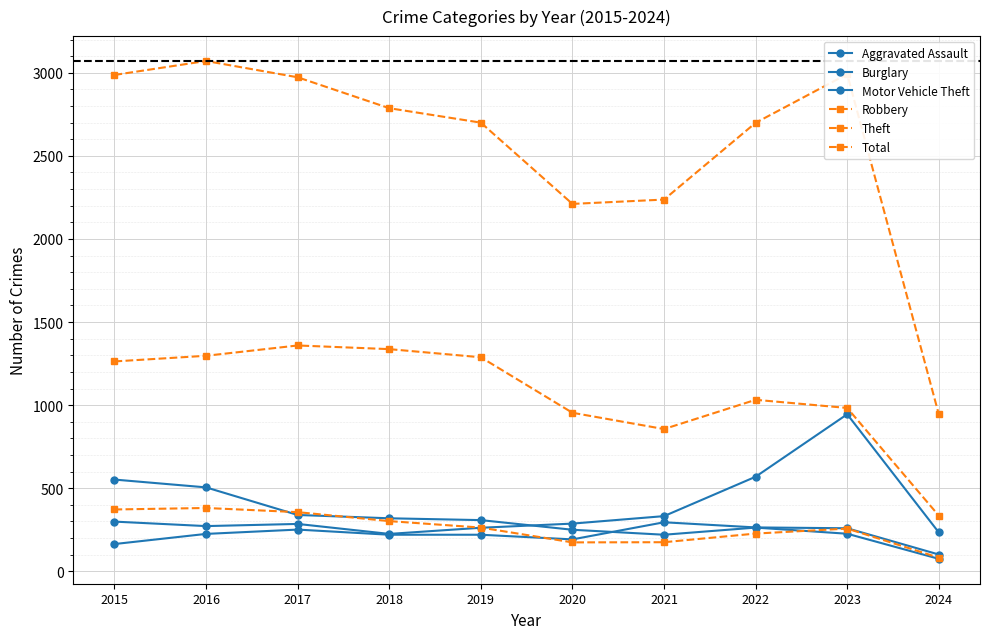

Rank the series by their maximum value, from lowest to highest.

Aggravated Assault, Robbery, Burglary, Motor Vehicle Theft, Theft, Total